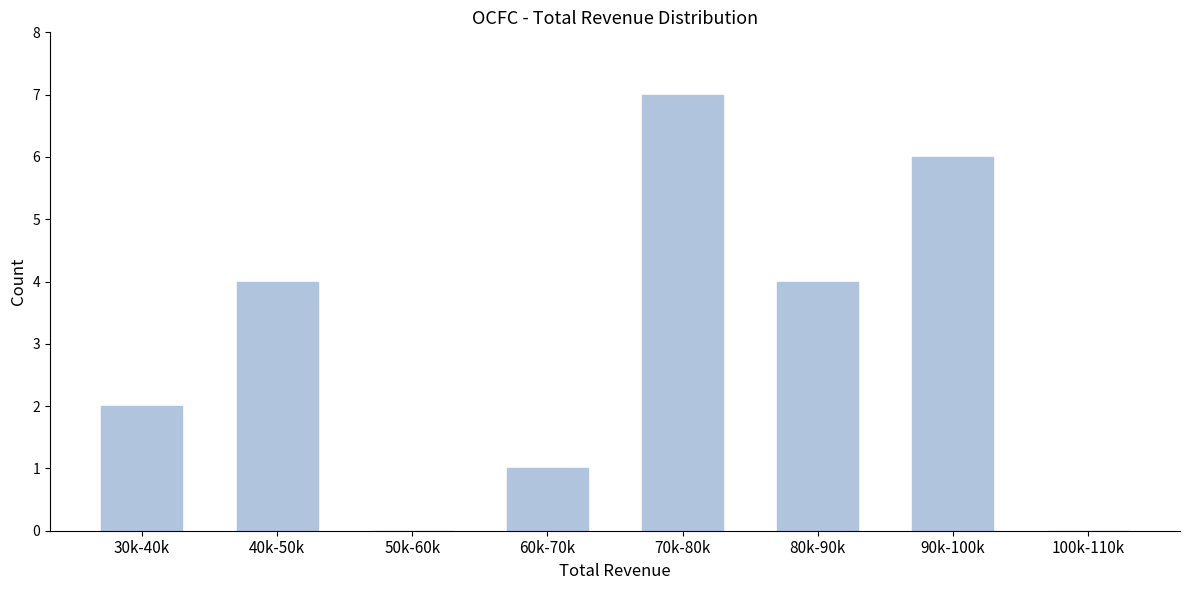

Reading left to right, what are all the values shown in this chart?

30k-40k=2	40k-50k=4	50k-60k=0	60k-70k=1	70k-80k=7	80k-90k=4	90k-100k=6	100k-110k=0